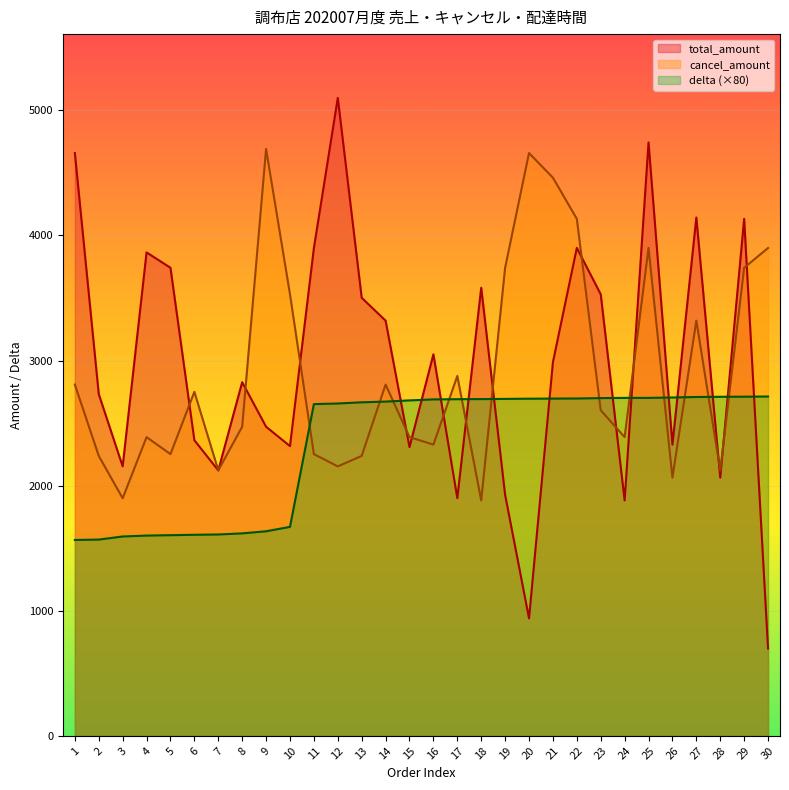

What is the difference between the highest and lowest values at 4?

2264.2